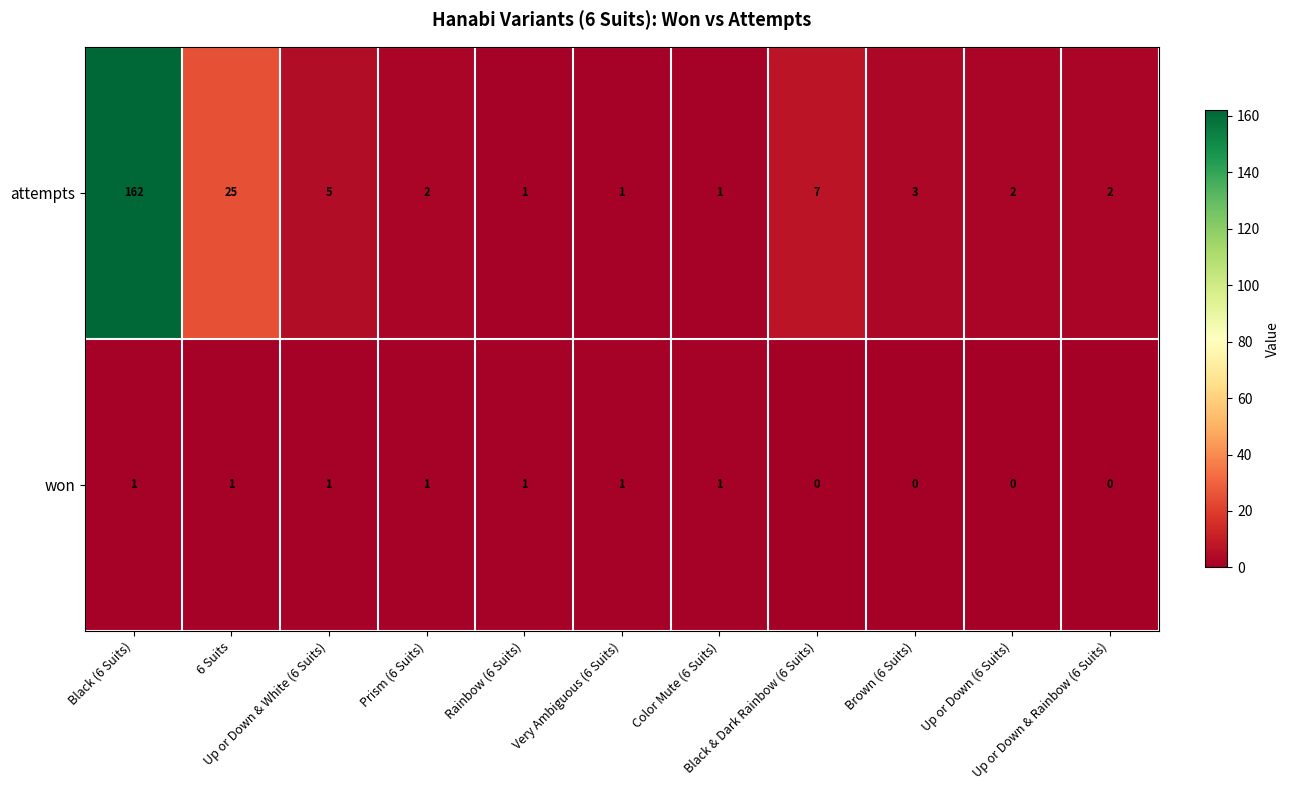

What is the total value across all series at Very Ambiguous (6 Suits)?

2